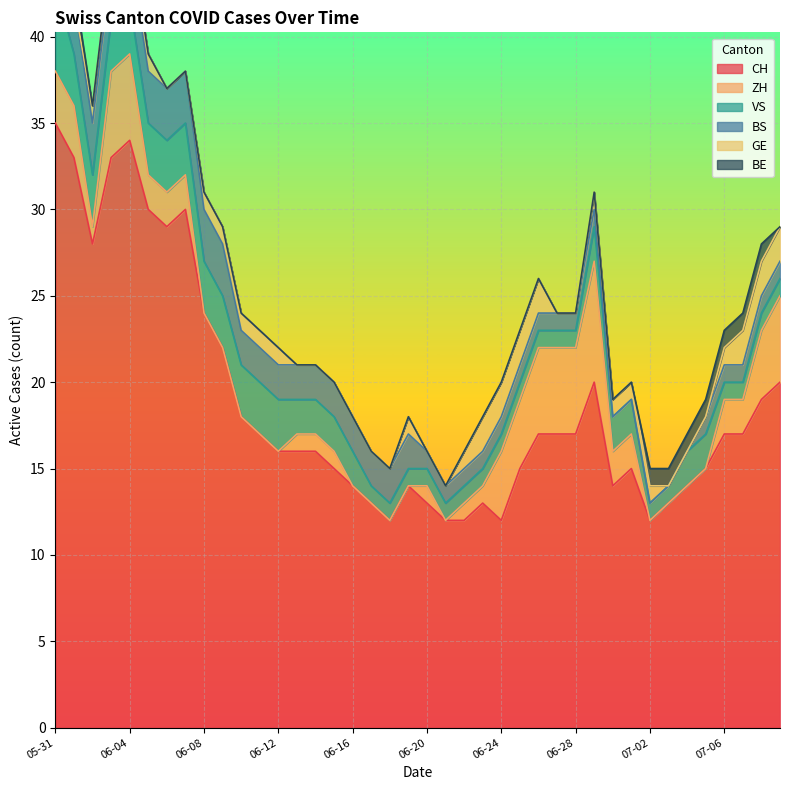

In ZH, how many points are higher than both neighbors (excluding endpoints)?

2